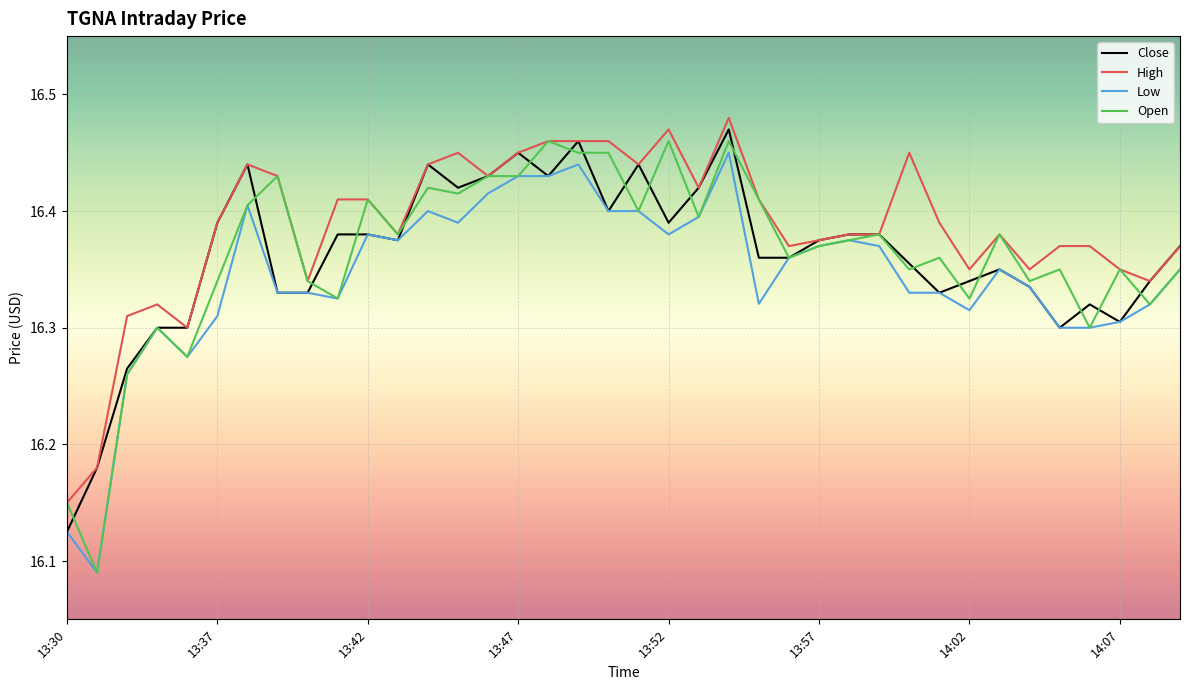

Which series has the largest range (max minus min)?

Open